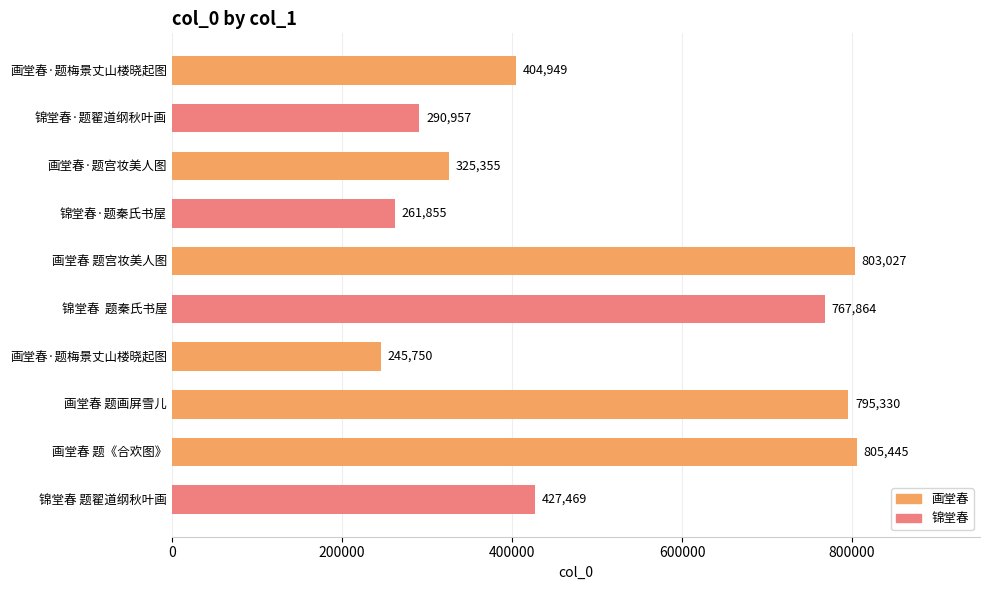

How many distinct data groups are displayed?

1